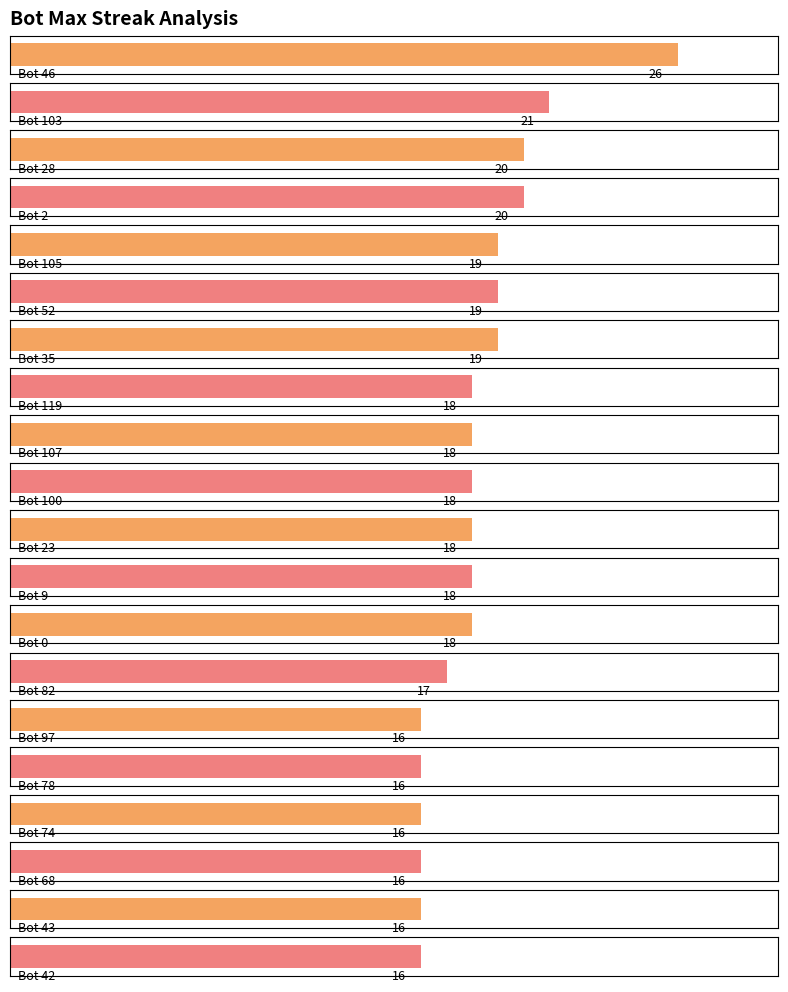

Count the number of categories in the chart.

20